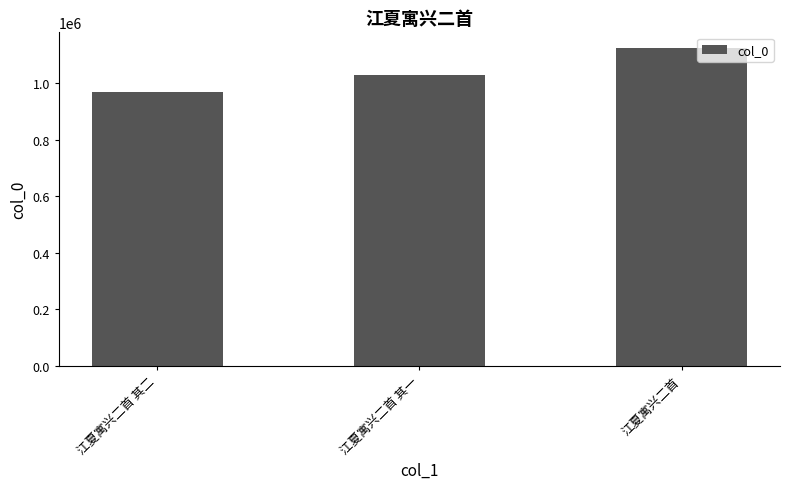

How many series are shown in this chart?

1